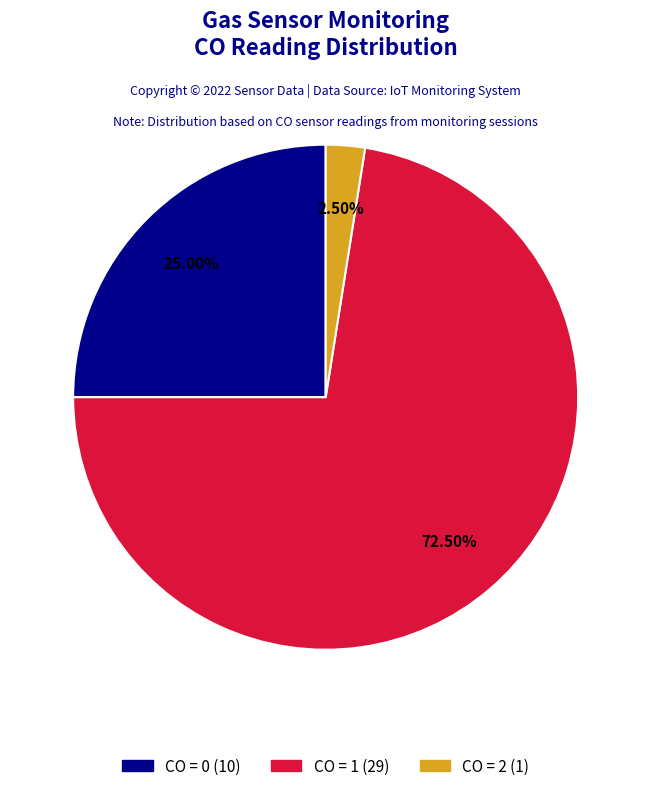

Is there any slice that represents more than half of the pie?

Yes